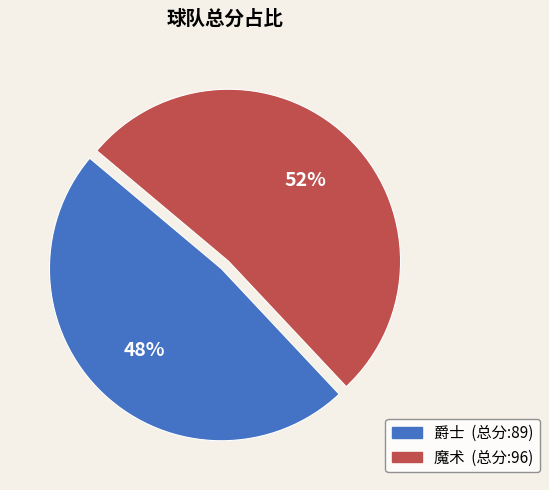

To the nearest percent, what is the difference between the largest and smallest slice percentages?

4%